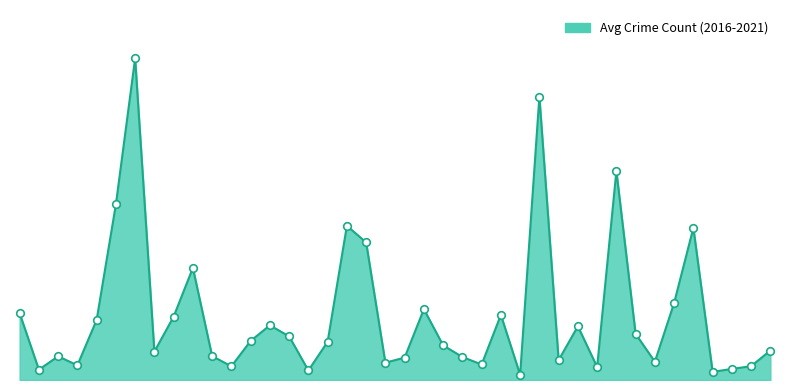

Is this an area chart (filled region under the line)?

Yes